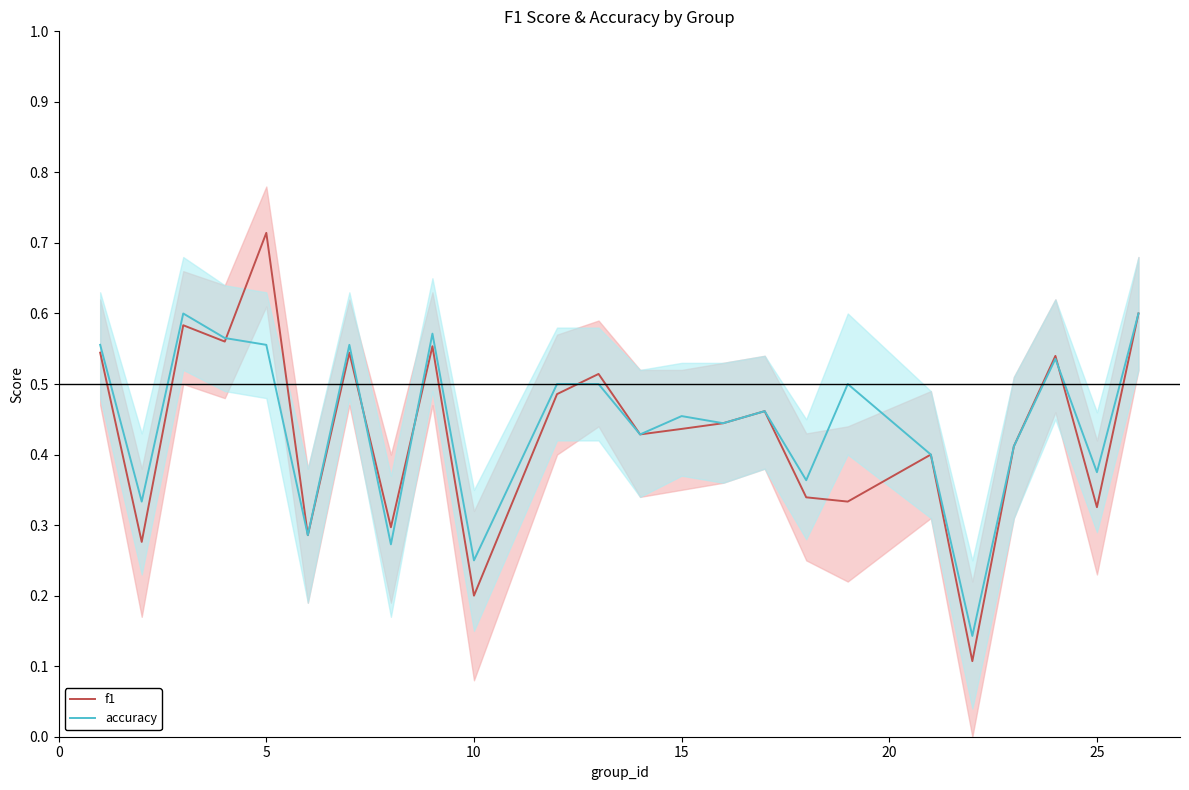

Which category has the highest value in the f1 series?

5